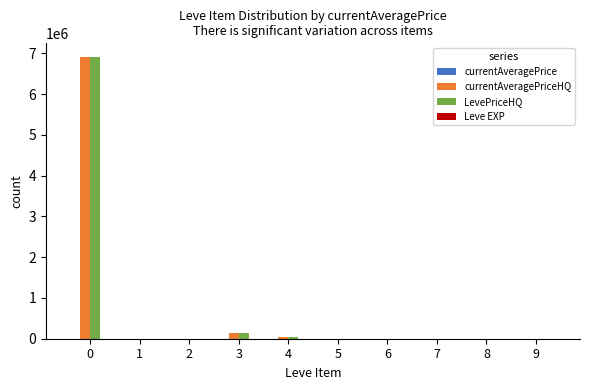

What is the greatest value displayed?

6900333